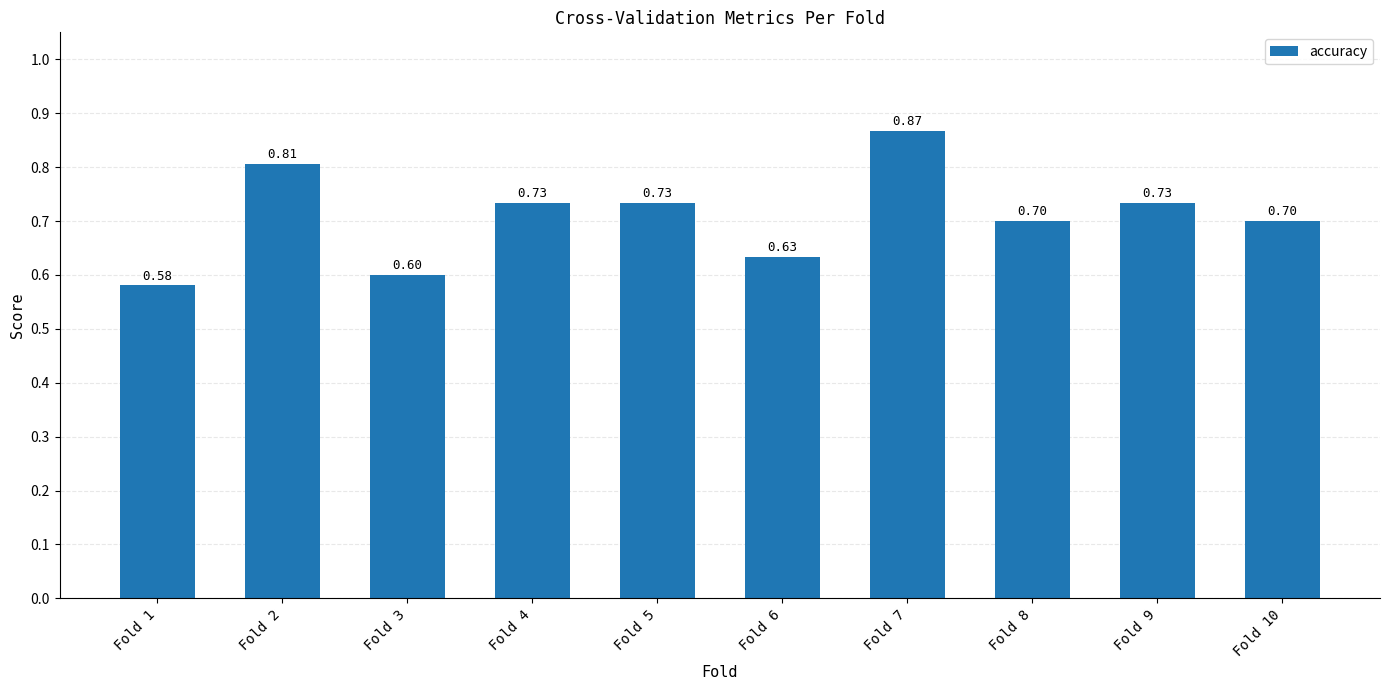

What is the average value?

0.7